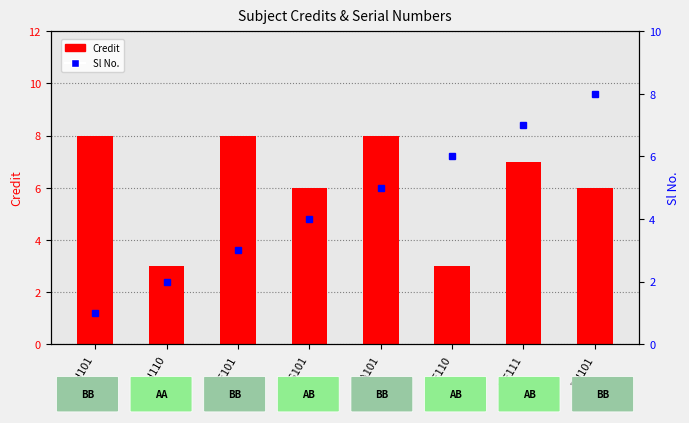

True or false: Credit has a value of 3 at CH110.

True